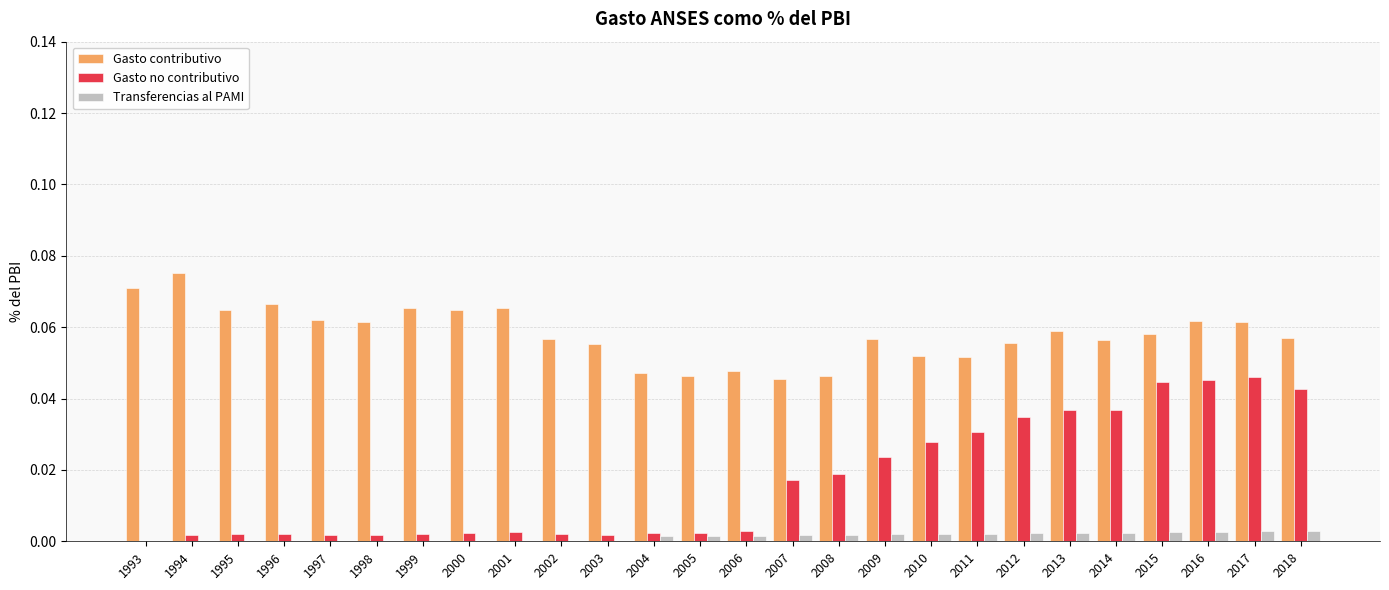

What is the sum of all Gasto contributivo values?

1.5